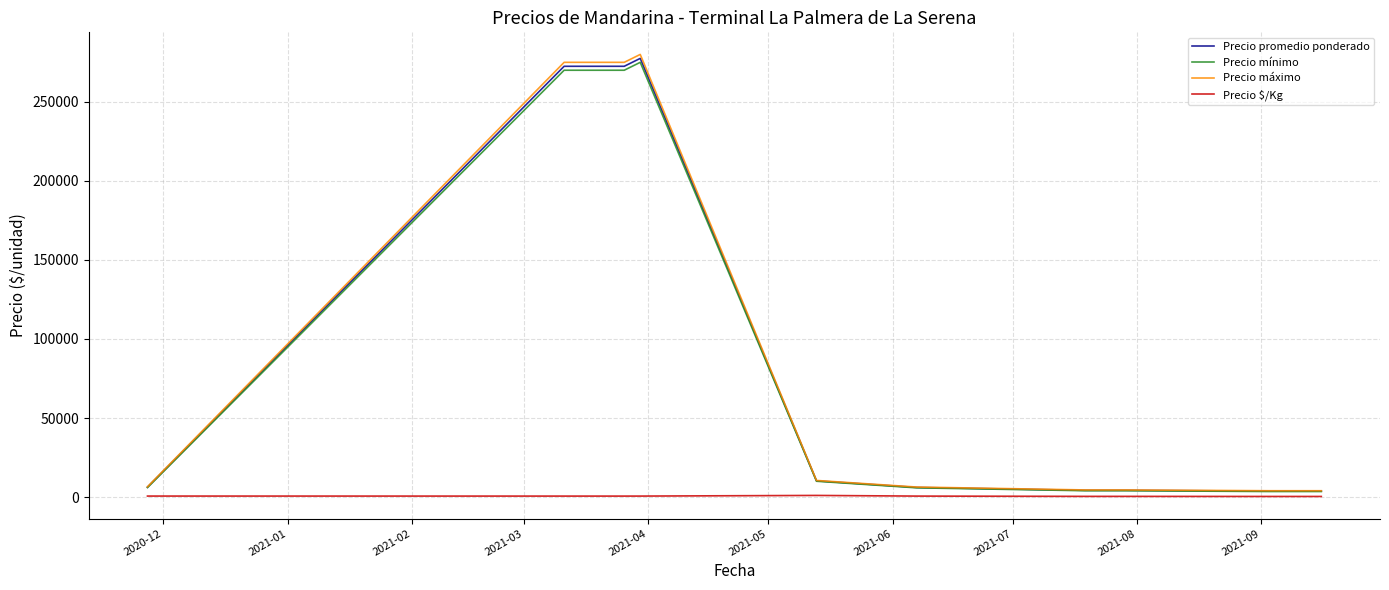

Which series has the widest spread of values?

Precio máximo